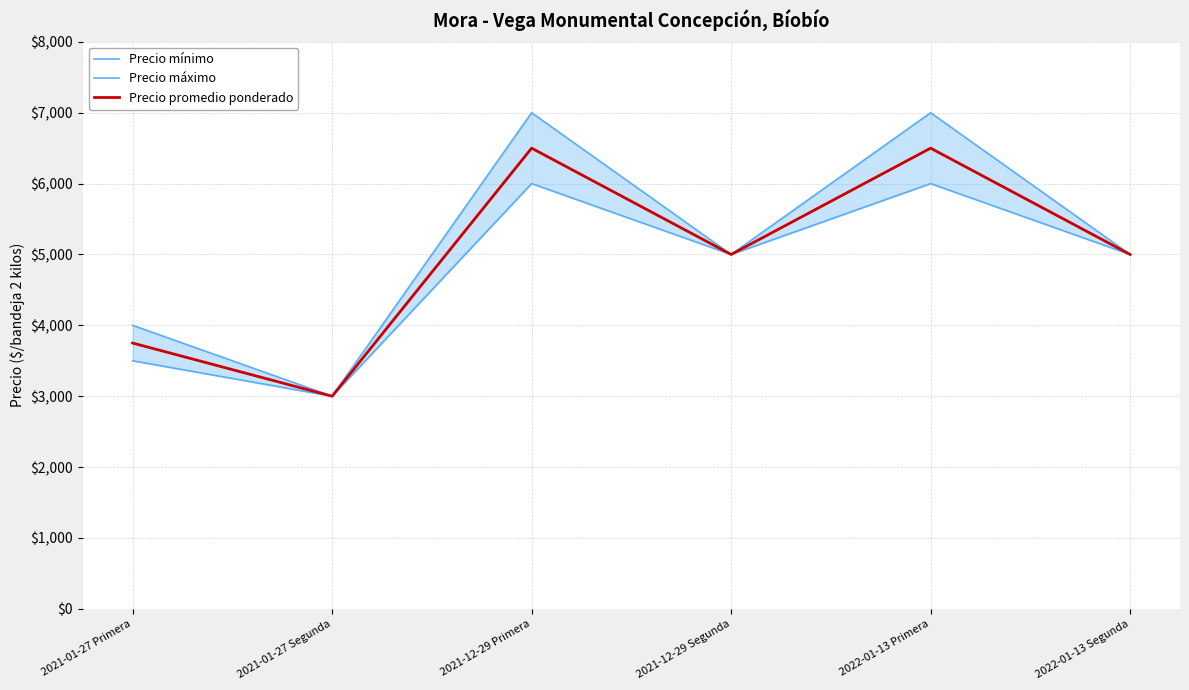

How many lines are shown in the chart?

3